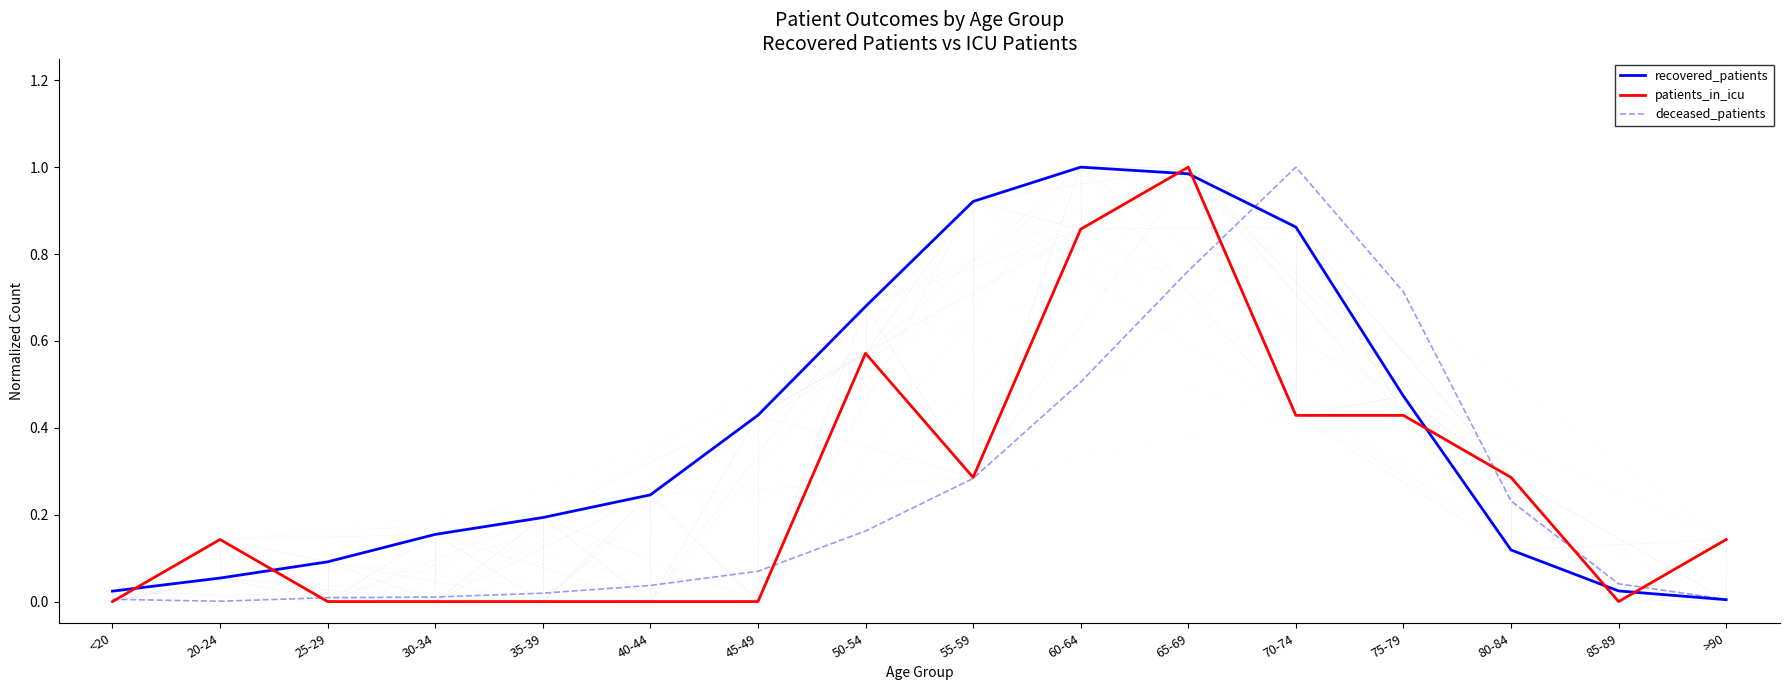

Which series changed the most between 30-34 and 50-54?

patients_in_icu